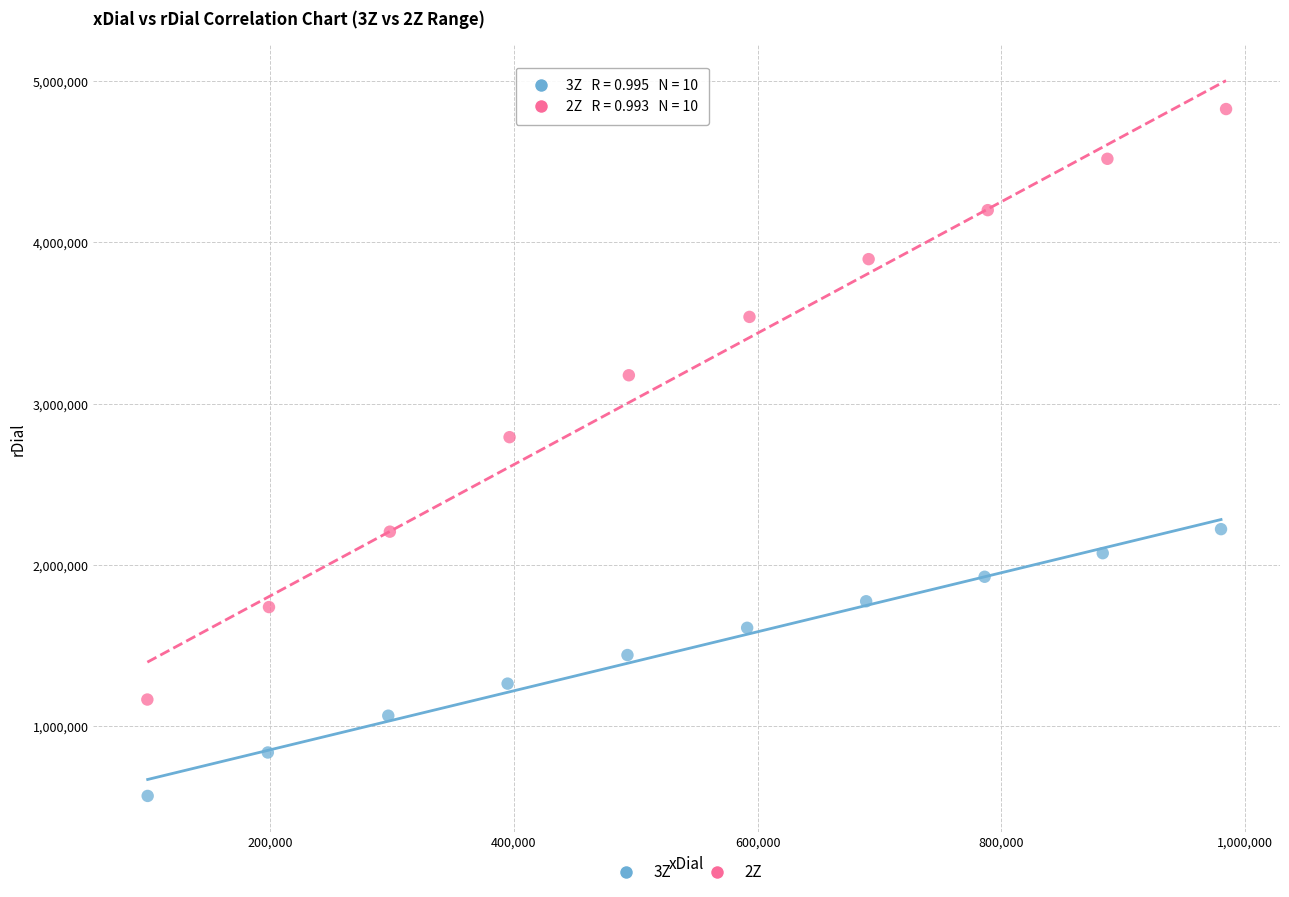

What are all the series names shown in the legend?

3Z, 2Z